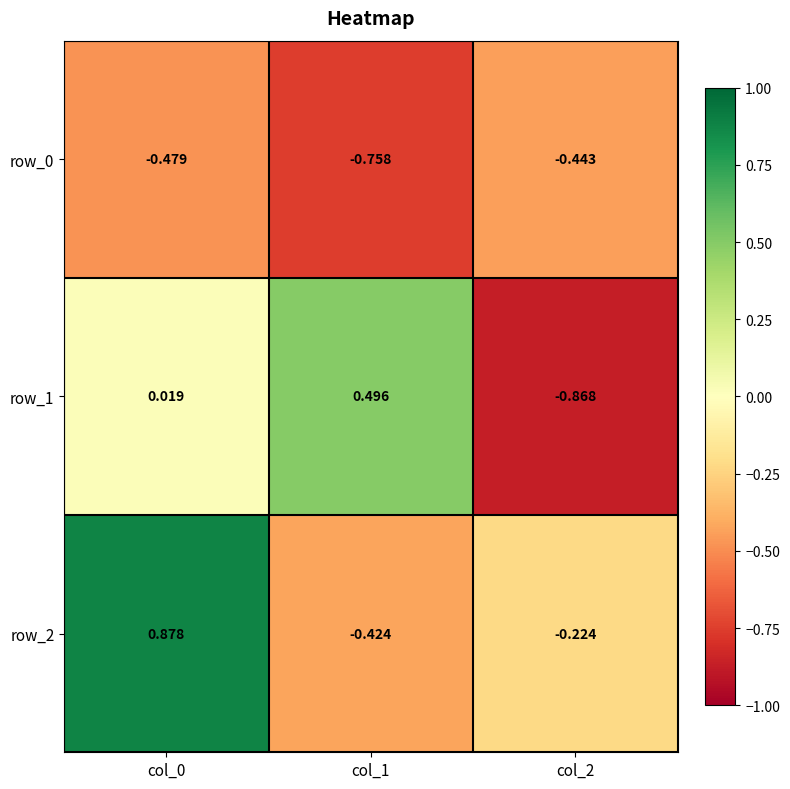

Is the value of row_2 at col_2 greater than the value of row_0 at col_1?

Yes